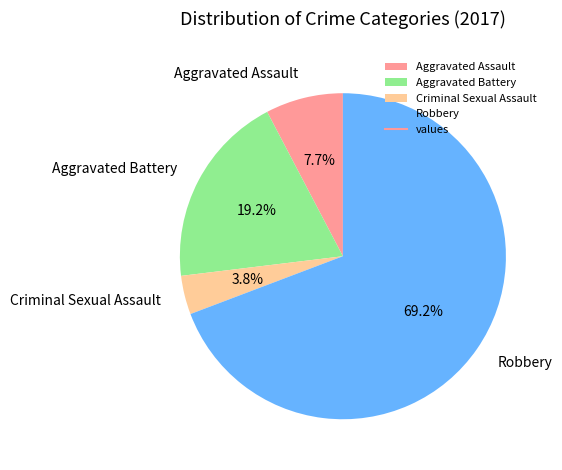

True or false: Aggravated Battery accounts for 31% of the total.

False